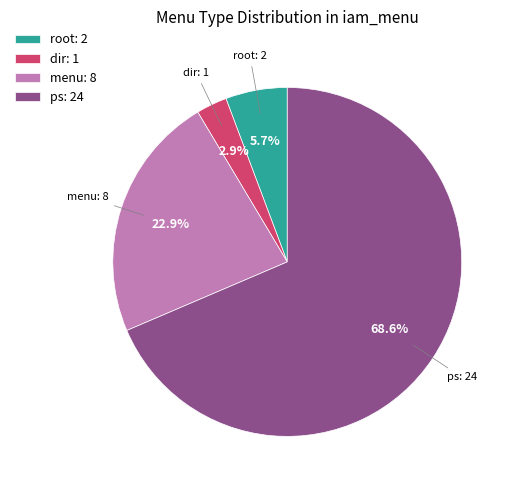

Which slice is the smallest?

dir: 1